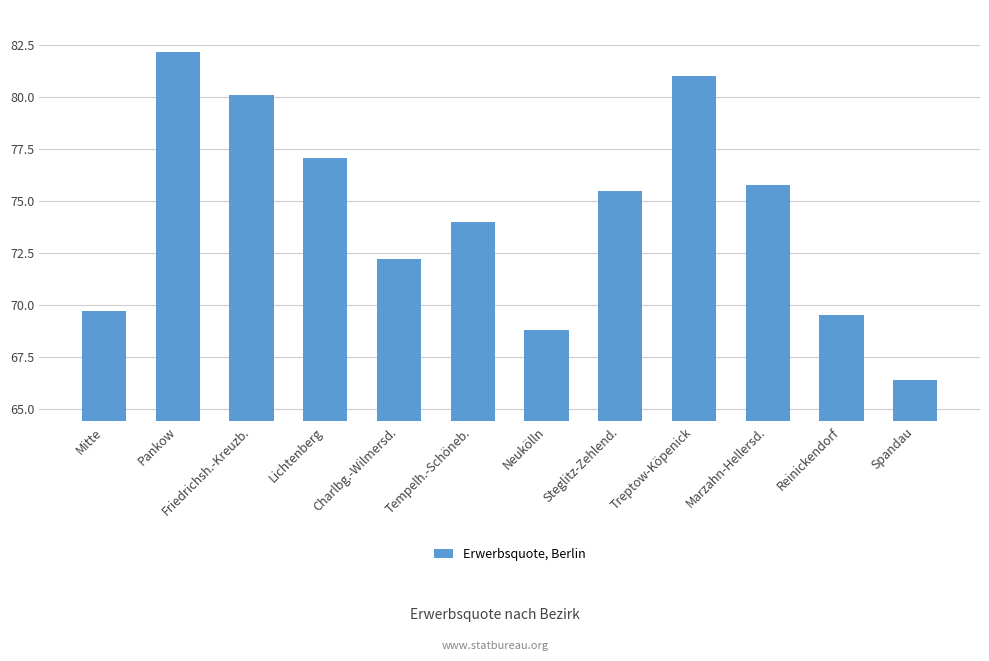

Is it true that the value at Tempelh.-Schöneb. is 74.0?

True